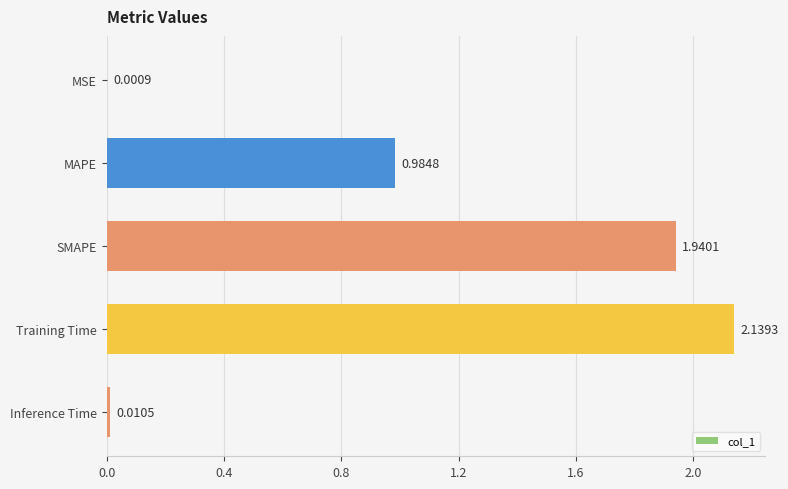

Which label corresponds to the largest value in the chart?

Training Time